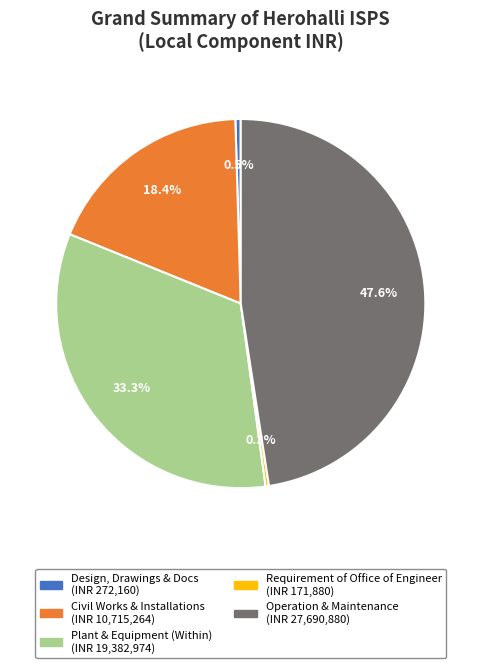

Is there any slice that represents more than half of the pie?

No